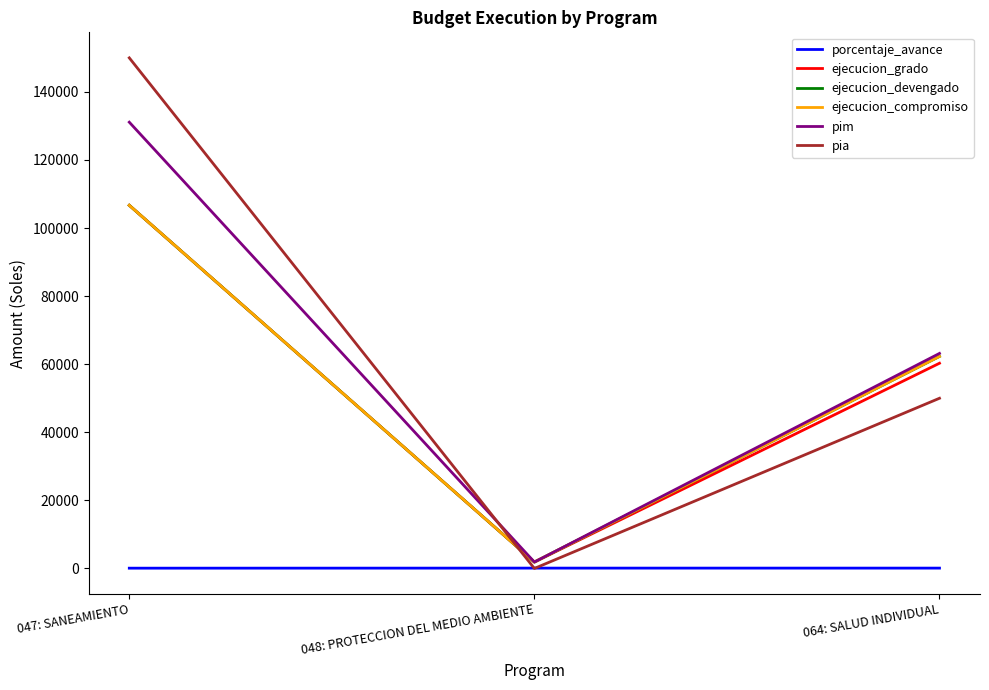

How many data points in pim are less than 63174?

1